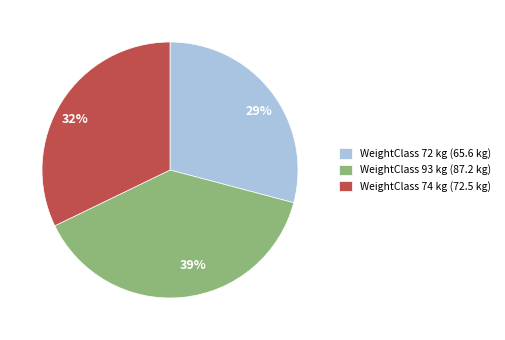

Count the number of slices in the pie.

3